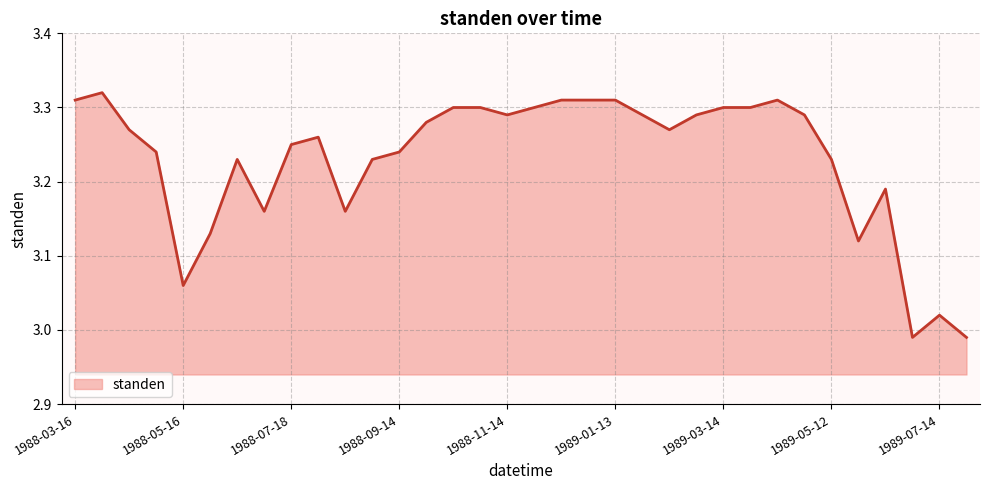

Where is the data nearest to the value 3?

1989-06-28